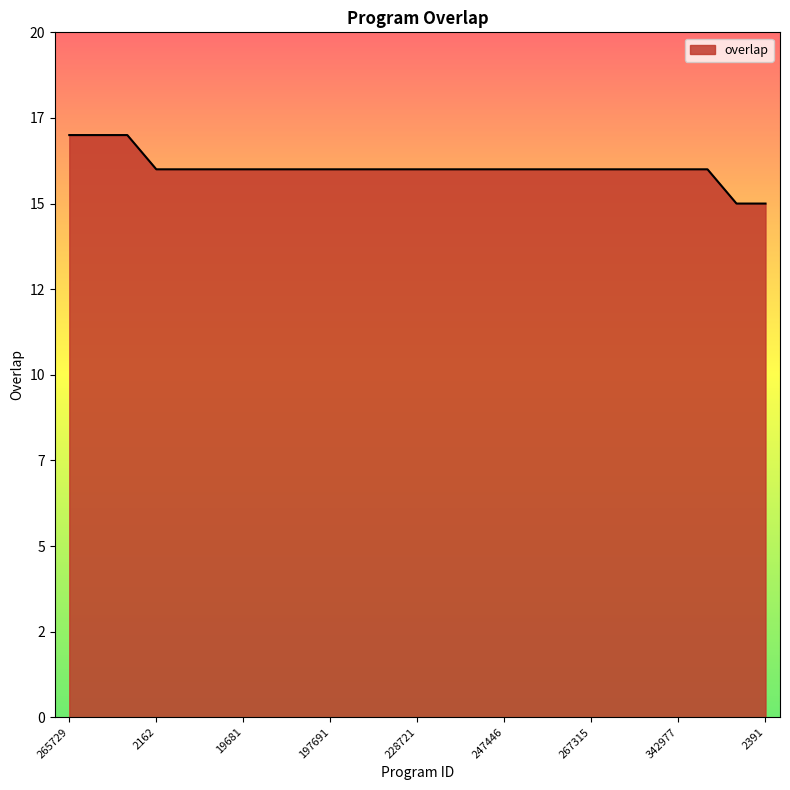

What is the smallest value displayed?

15